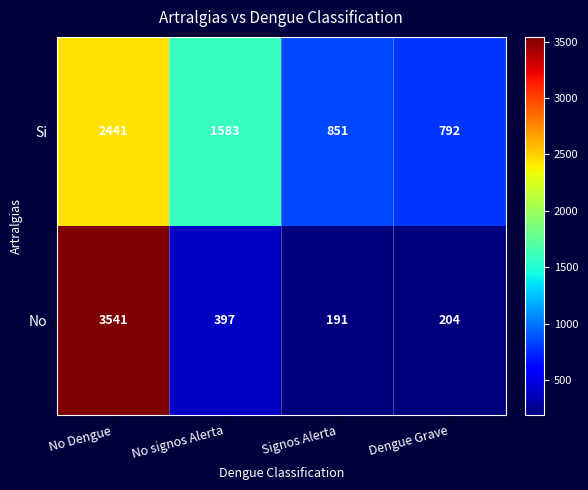

Reading right to left, transcribe all the data shown in this chart.

Si: 792	851	1583	2441
No: 204	191	397	3541